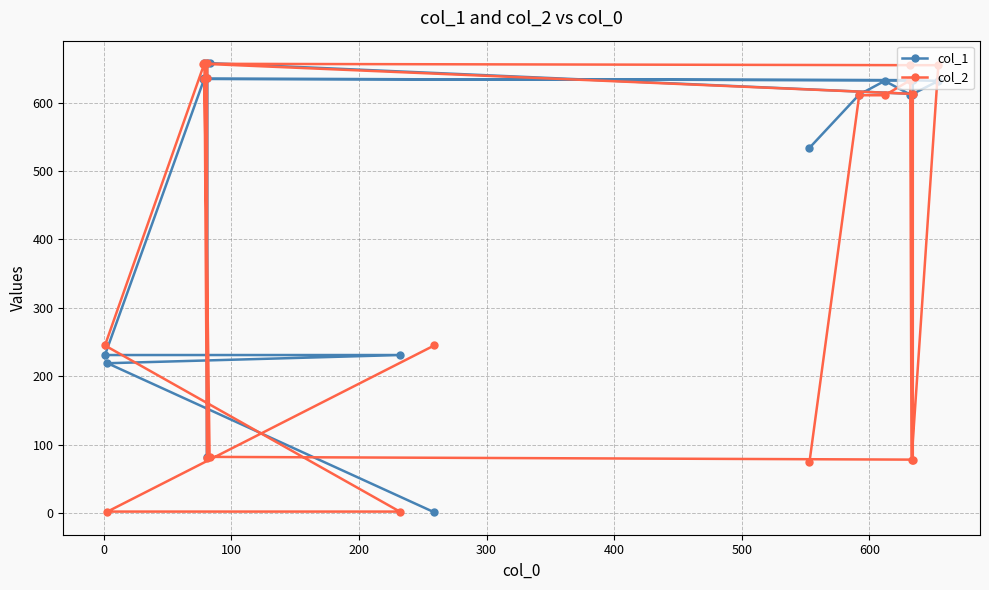

What is the difference between the maximum and second lowest values in the col_2 series?

656